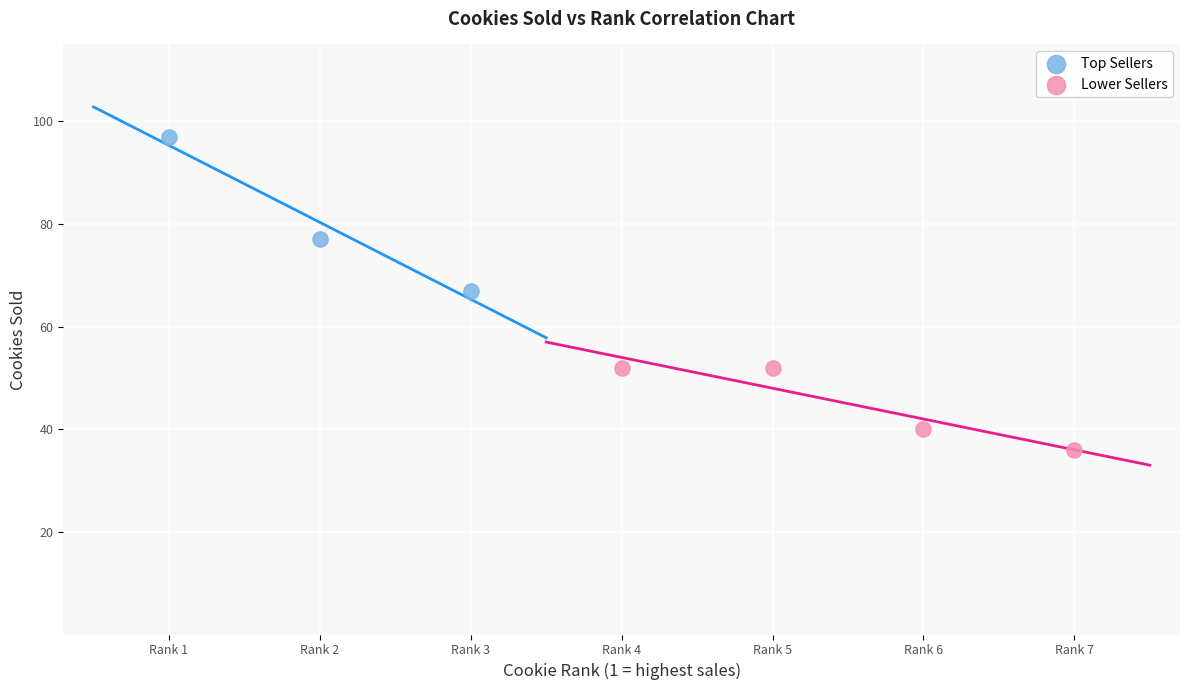

Which series contains the lowest Y value?

Lower Sellers